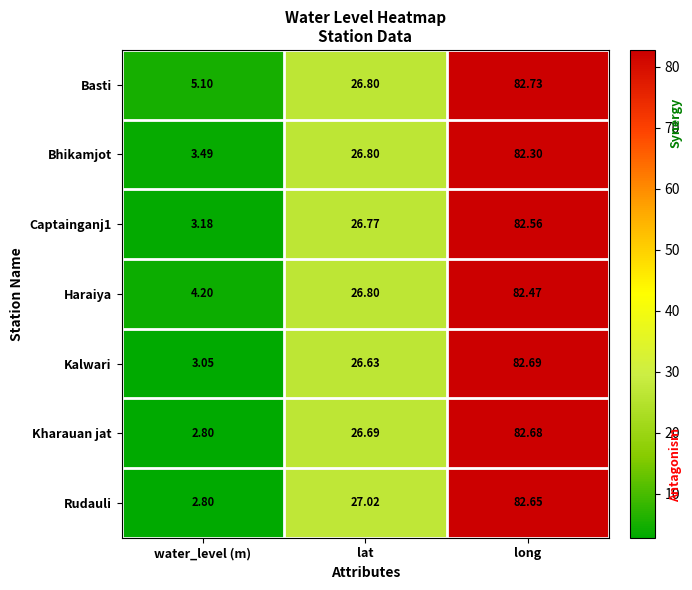

Rank the categories by Kharauan jat value from lowest to highest.

water_level (m), lat, long